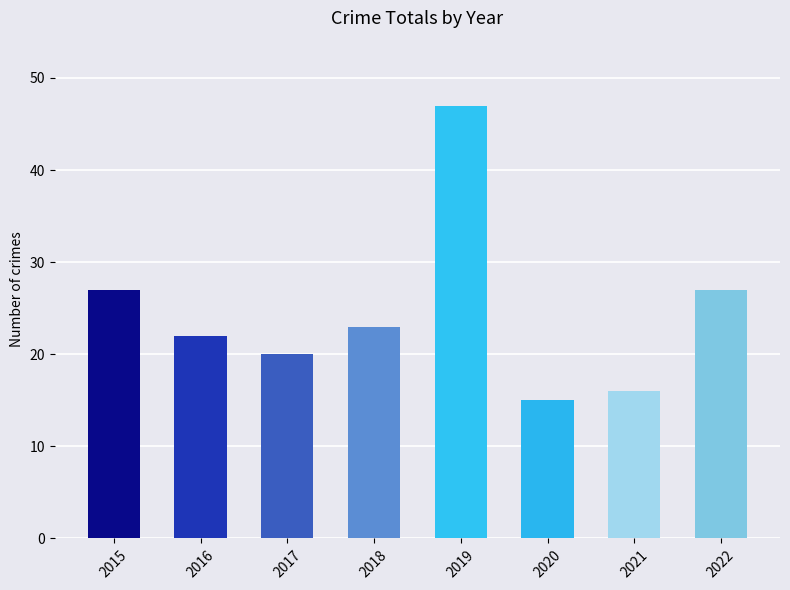

True or false: the data shows 27 at 2022.

True